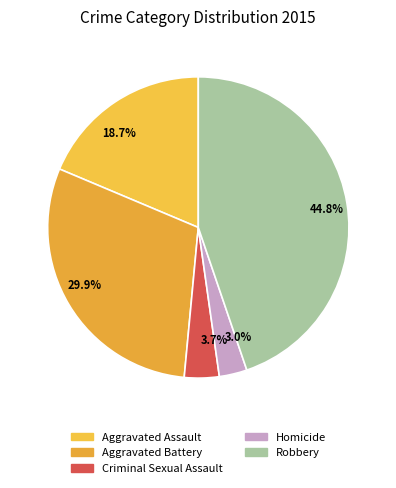

Count the number of slices in the pie.

5